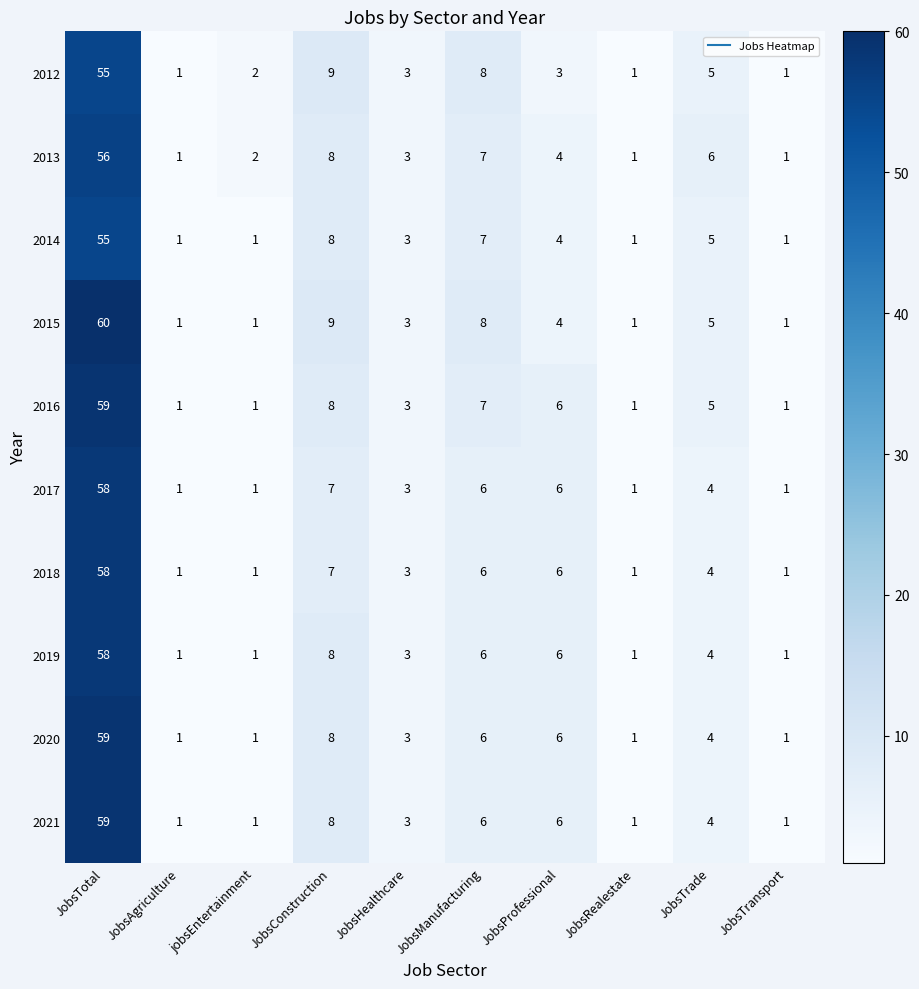

How many data points does each series have?

10